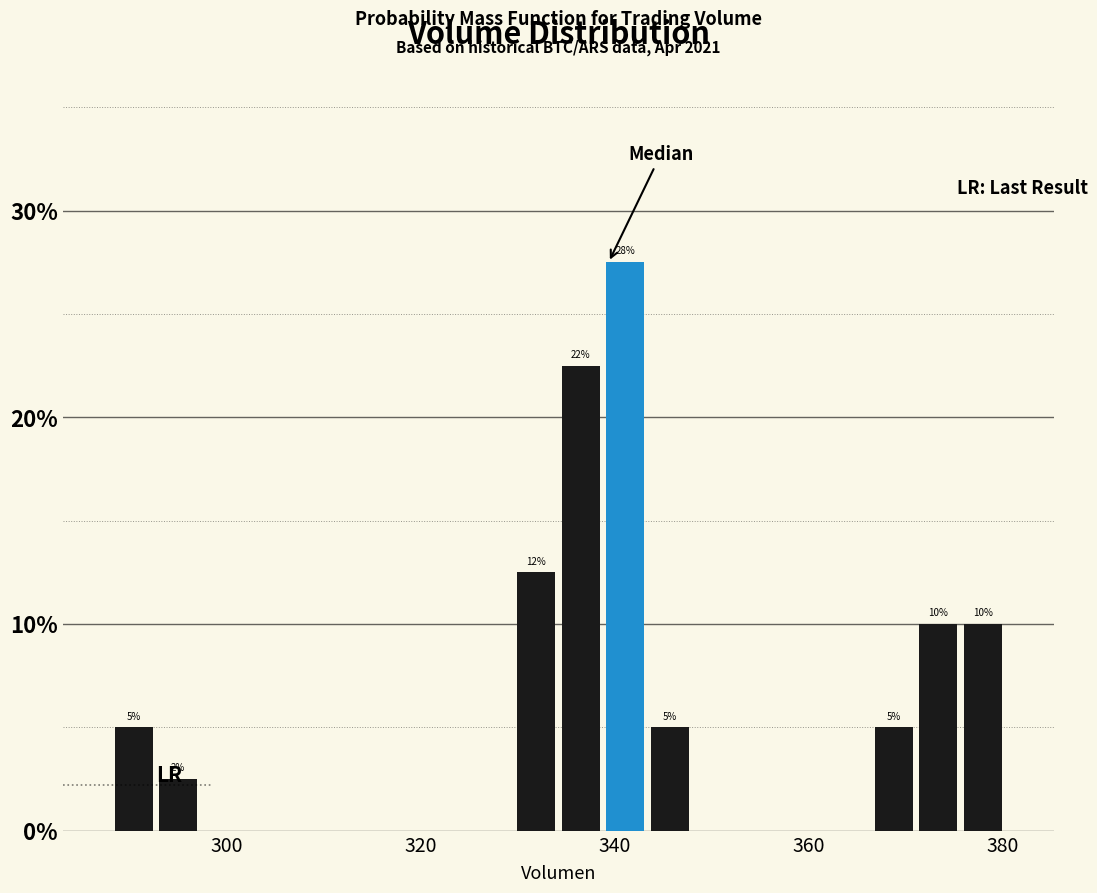

Around what value on the x-axis is the tallest bar? Give the approximate position of its centre, as read against the axis.

342